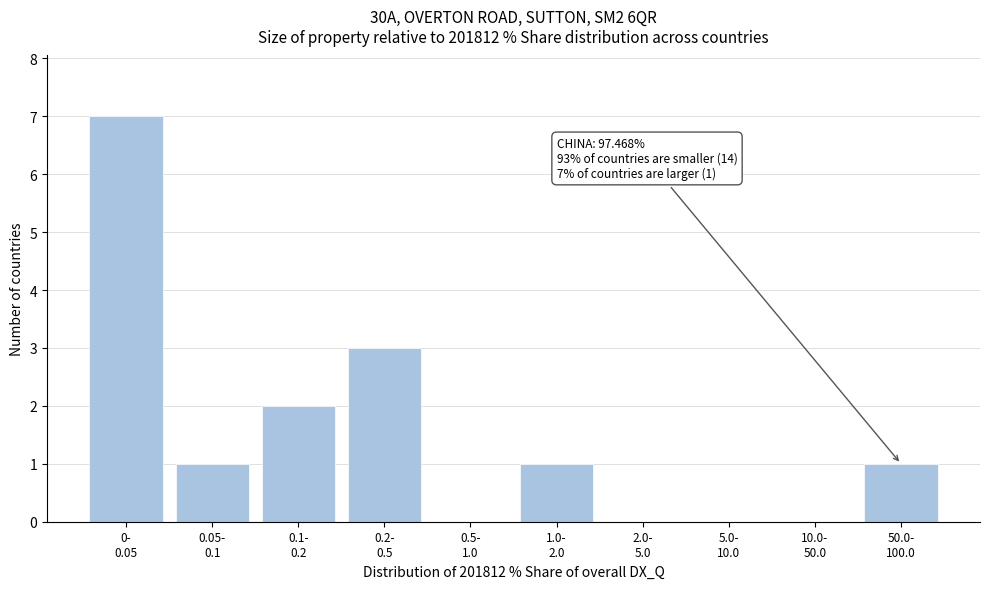

What is the maximum value shown in the chart?

7